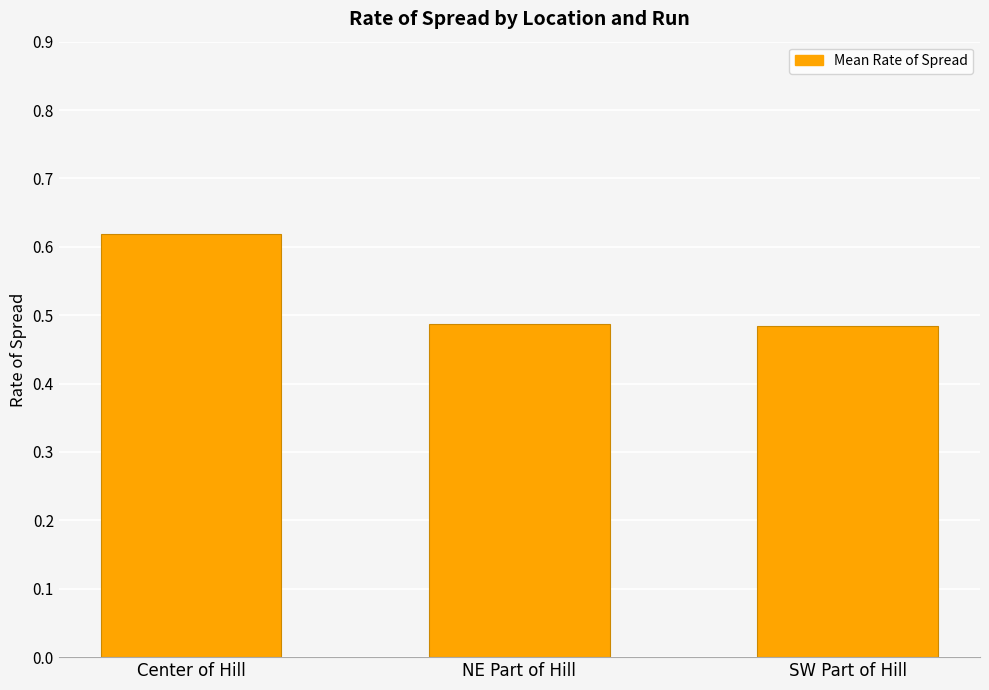

Count the values in the range 0 to 1.

3